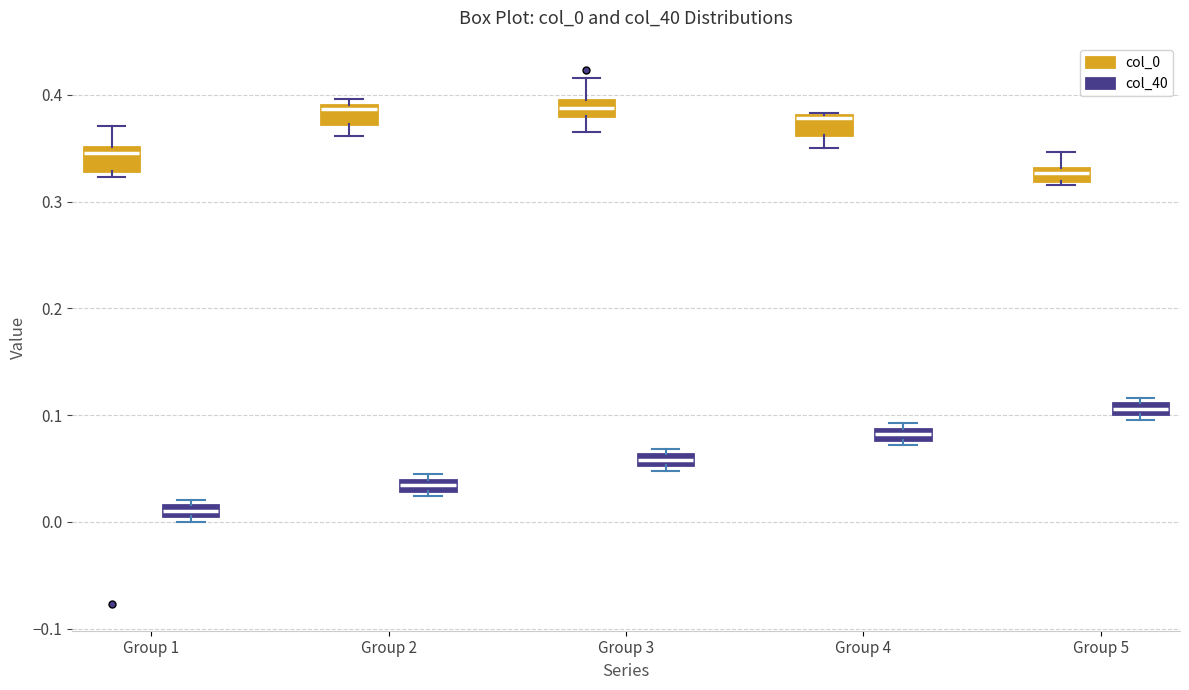

Where is the lower edge of the box for Group 1 (col_0) on the y-axis? The values are not printed on the chart, so give them approximately, as read against the axis.

0.33